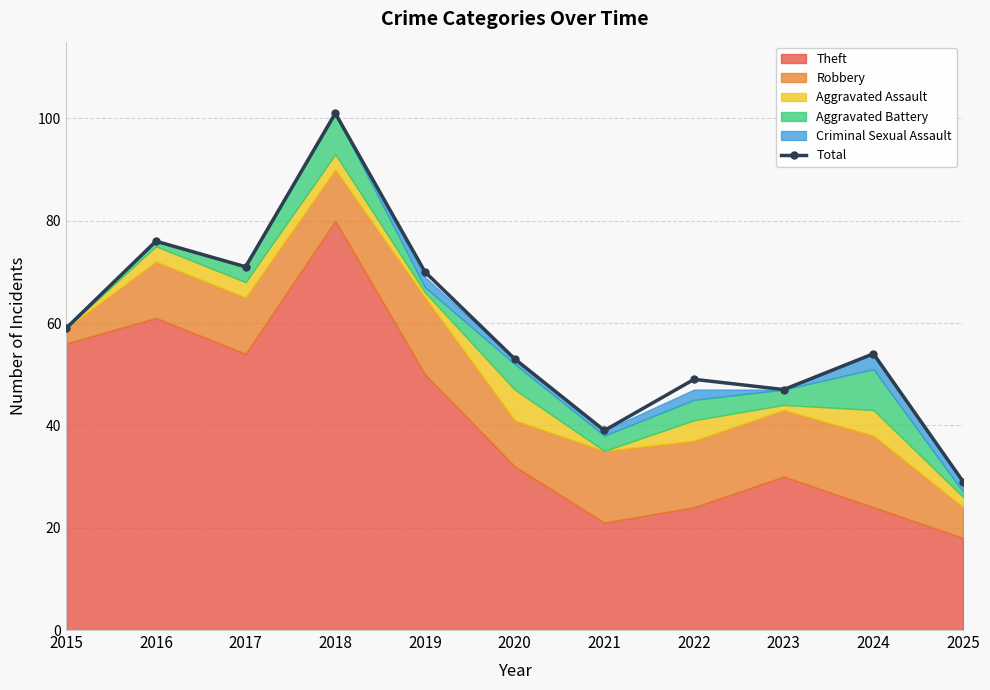

What is the difference between the values at 2020 and 2019?

17